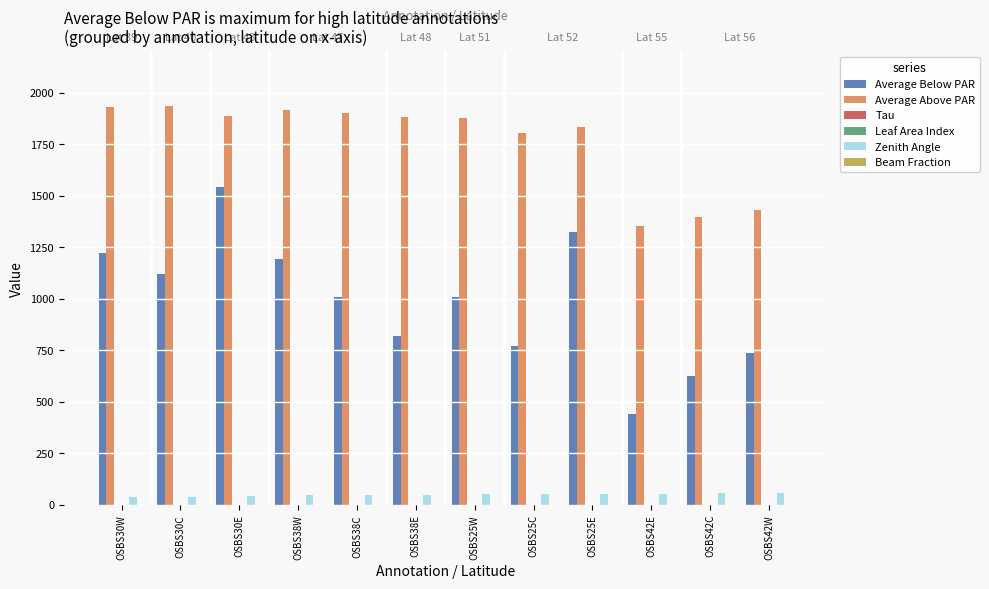

What is the maximum value shown in the chart?

1933.0